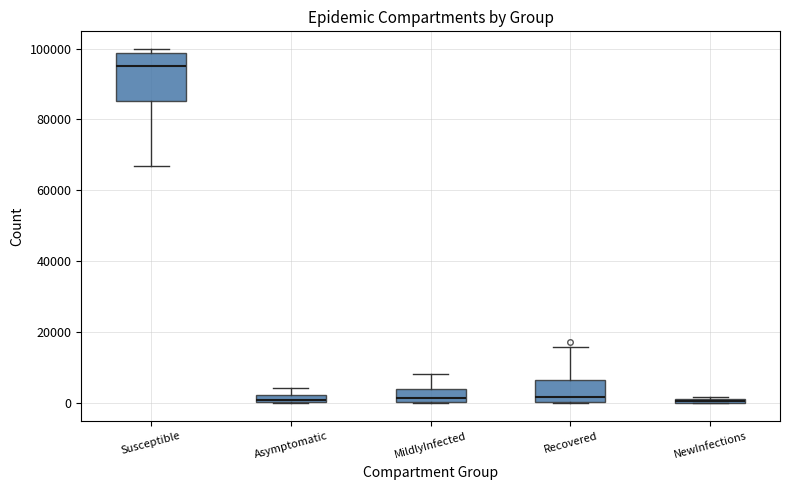

Where is the upper edge of the box for Susceptible on the y-axis? The values are not printed on the chart, so give them approximately, as read against the axis.

98000